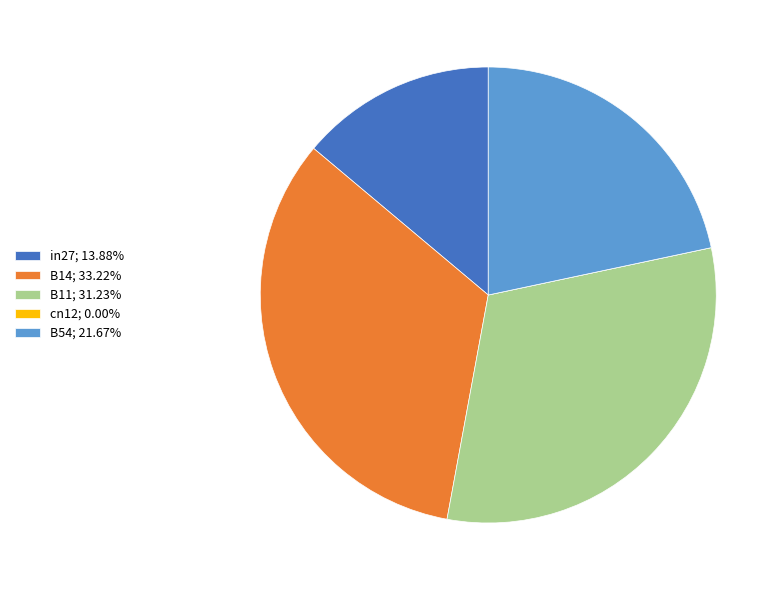

Is B14; 33.22% the majority of the pie?

No